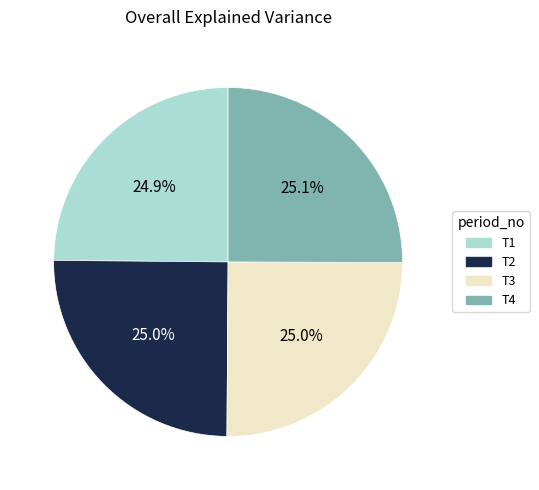

How many slices are in this pie chart?

4